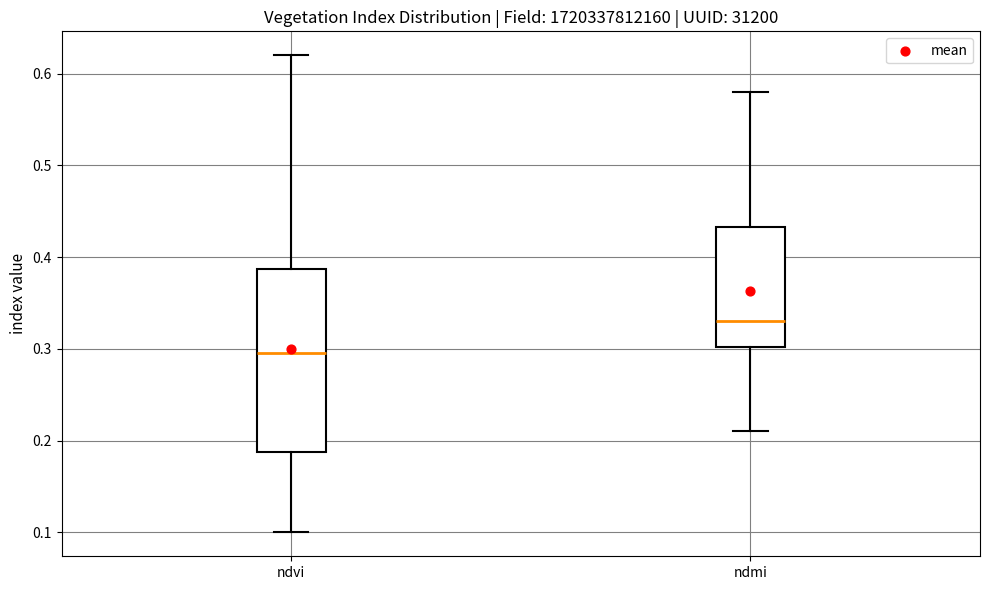

Where does the upper whisker of the box for ndmi end on the y-axis? The values are not printed on the chart, so give them approximately, as read against the axis.

0.58